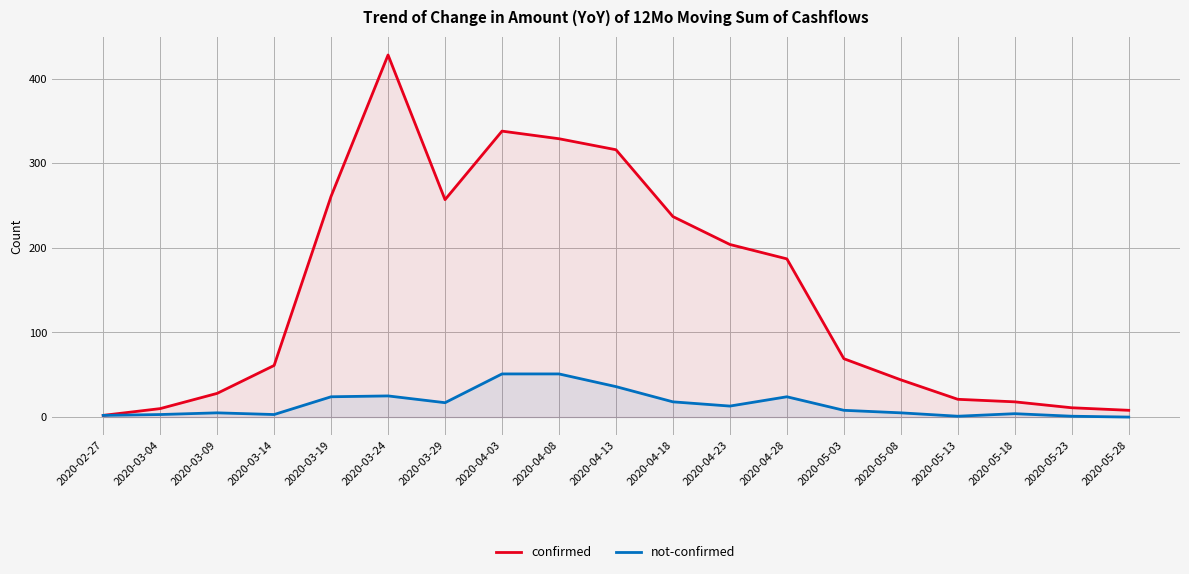

At how many categories does at least one series exceed 379?

1